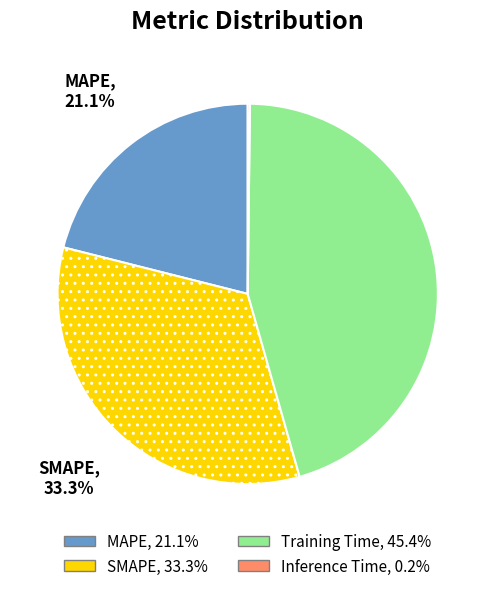

Which category has the biggest portion of the pie?

Training Time